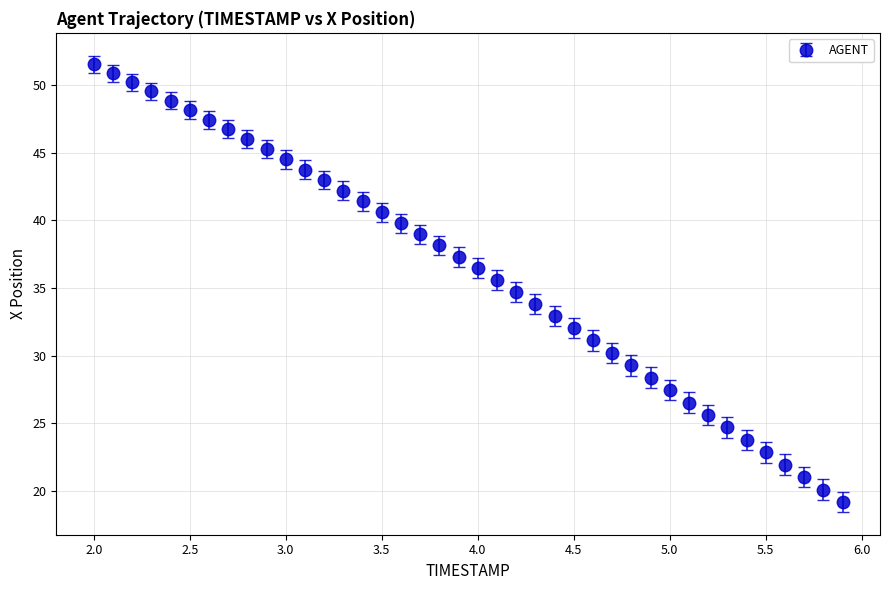

What is the value of the 8th point from the left?

46.7